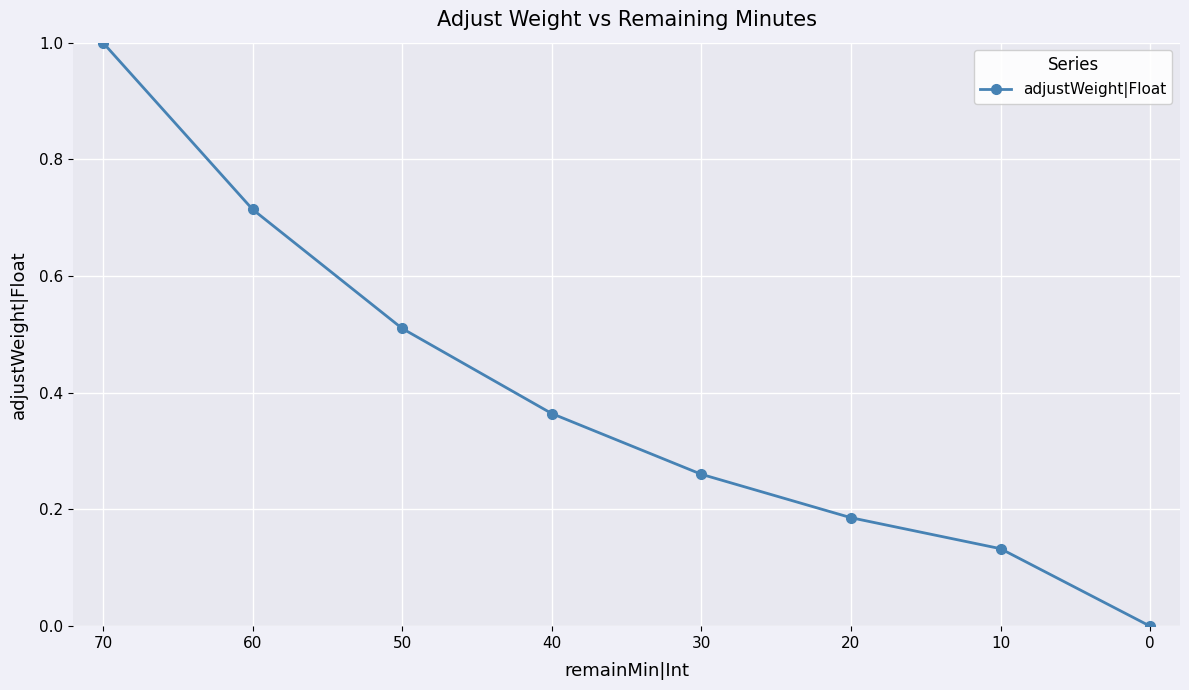

True or false: there are more than 1 points higher than both neighbors.

False